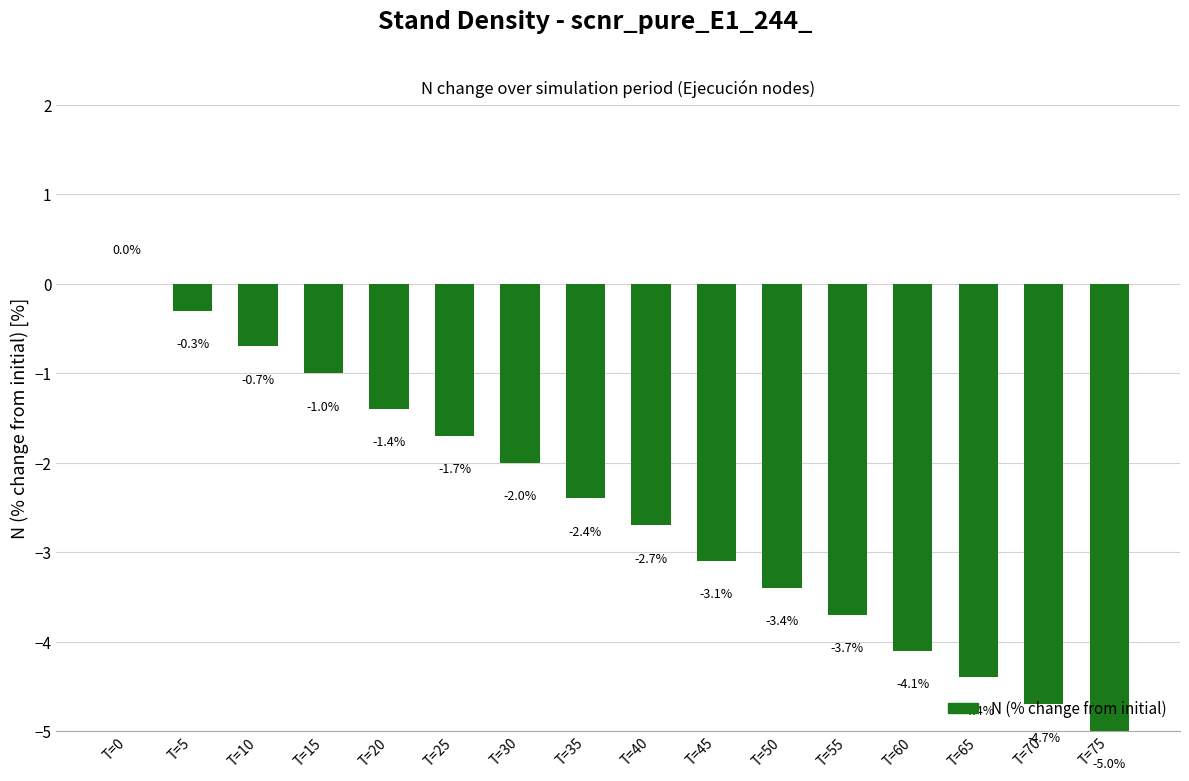

What value does the data have at T=5?

-0.3